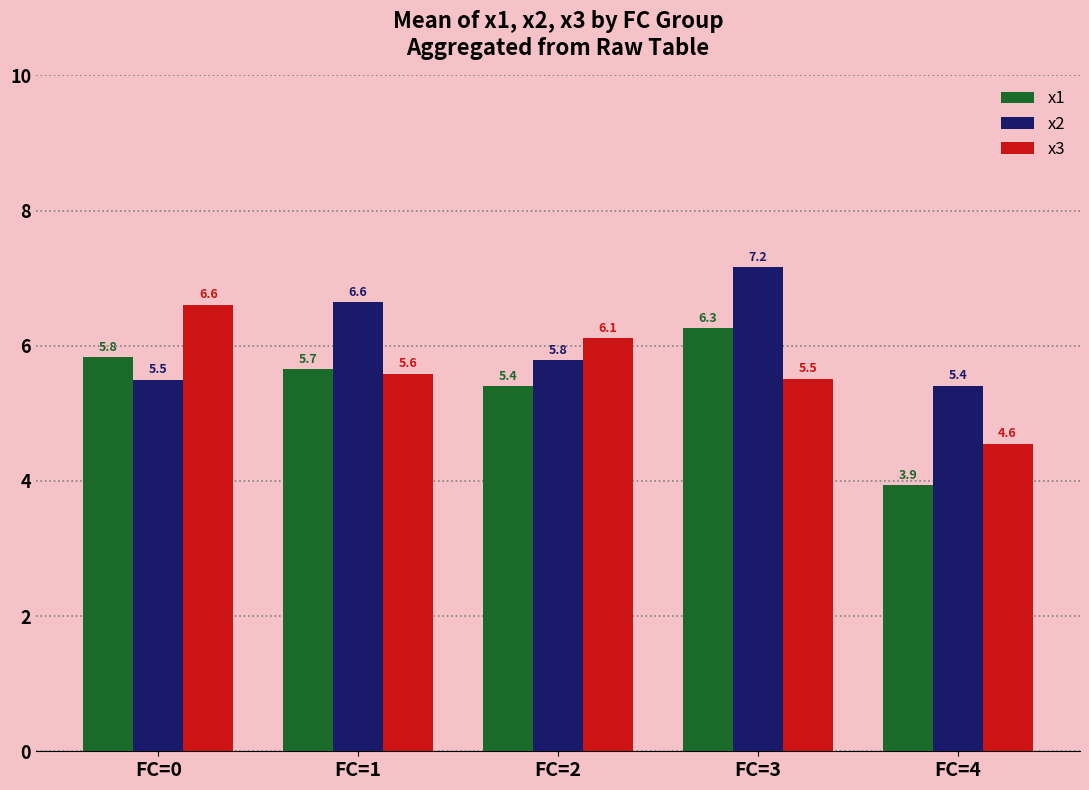

Which category has the highest value in the x1 series?

FC=3